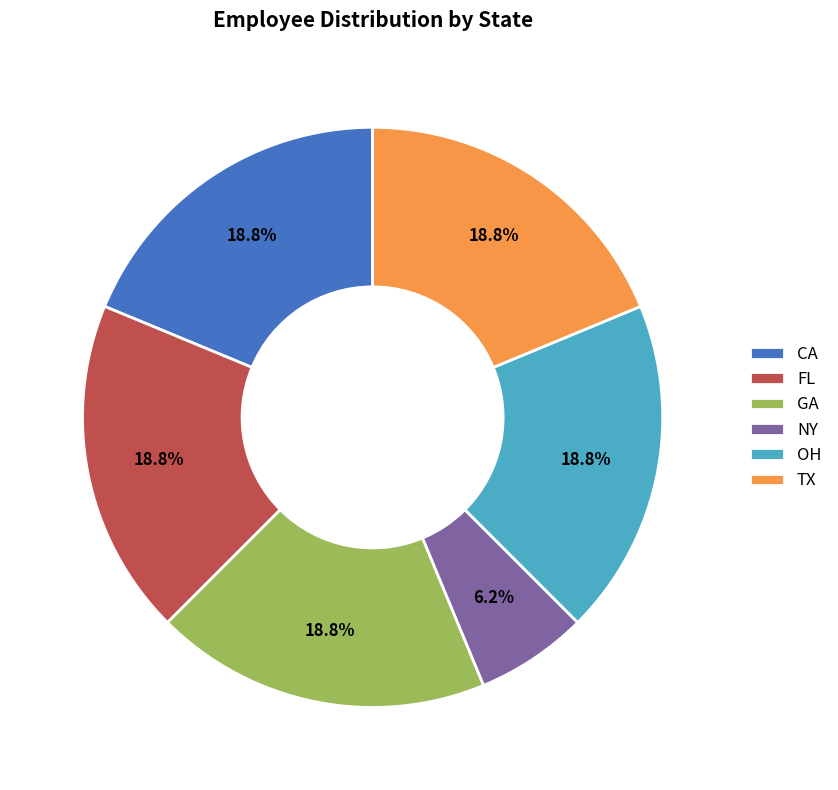

What percentage do CA and FL together represent?

37.5%